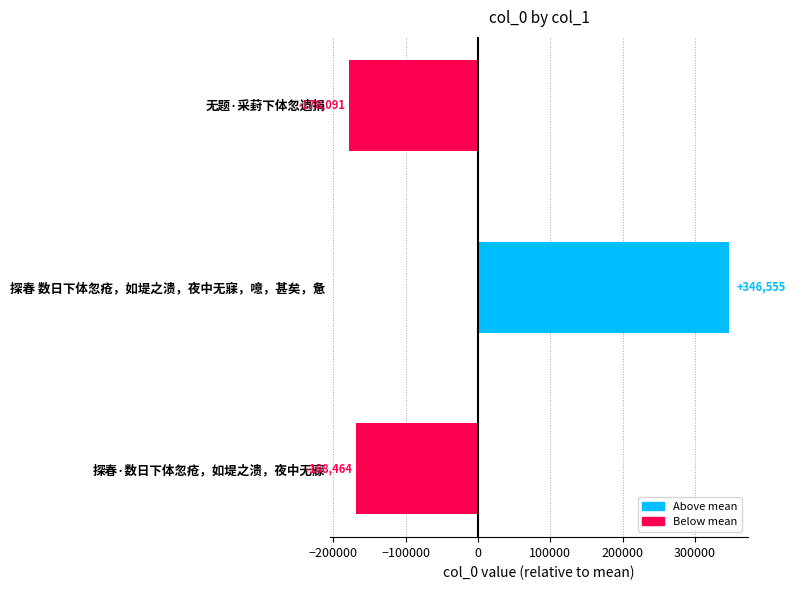

The value at 探春·数日下体忽疮，如堤之溃，夜中无寐 is -168464. True or false?

True